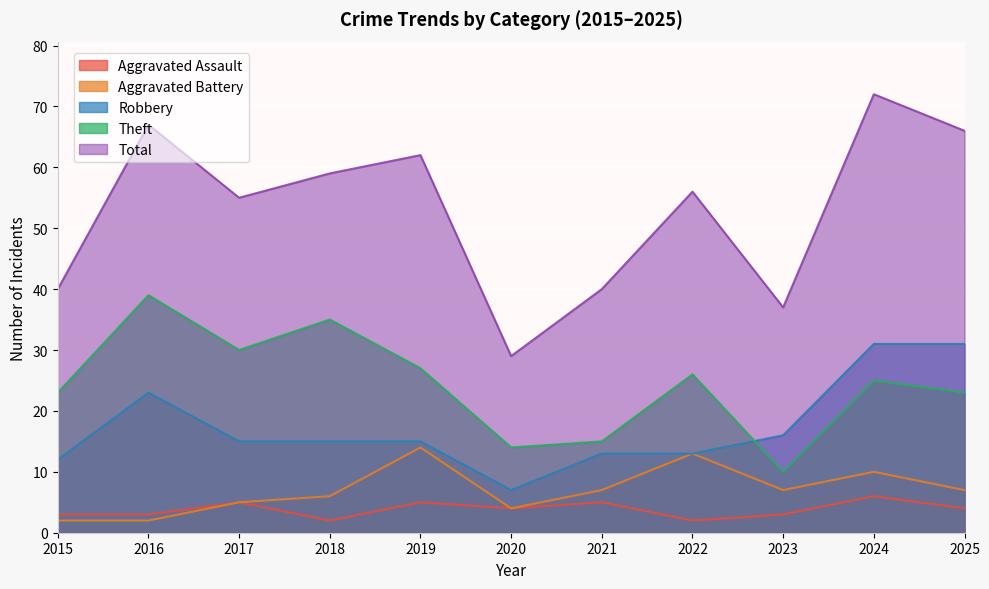

Which series has the widest spread of values?

Total